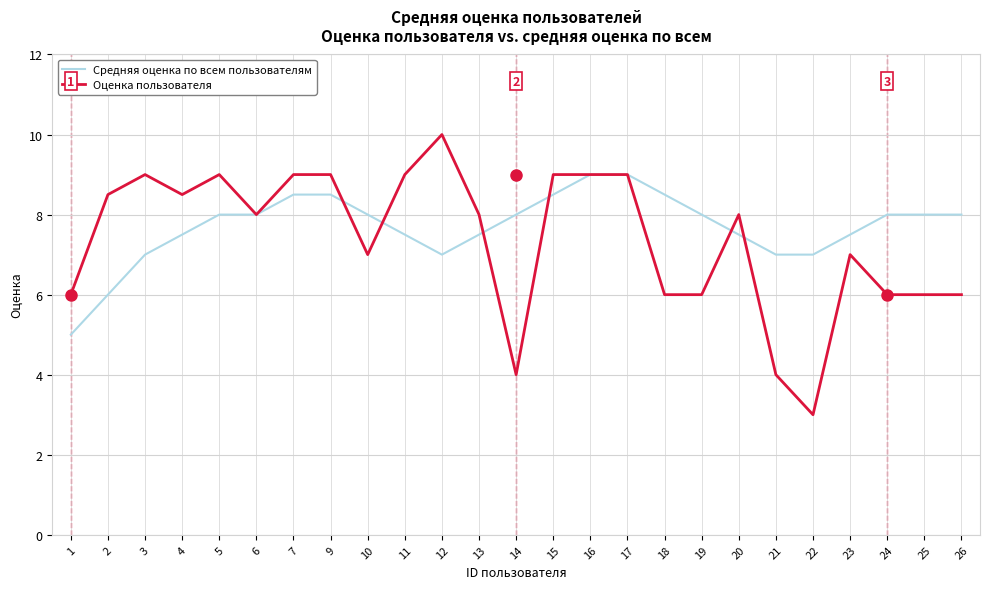

Between 16 and 18, which series saw the biggest shift?

Оценка пользователя